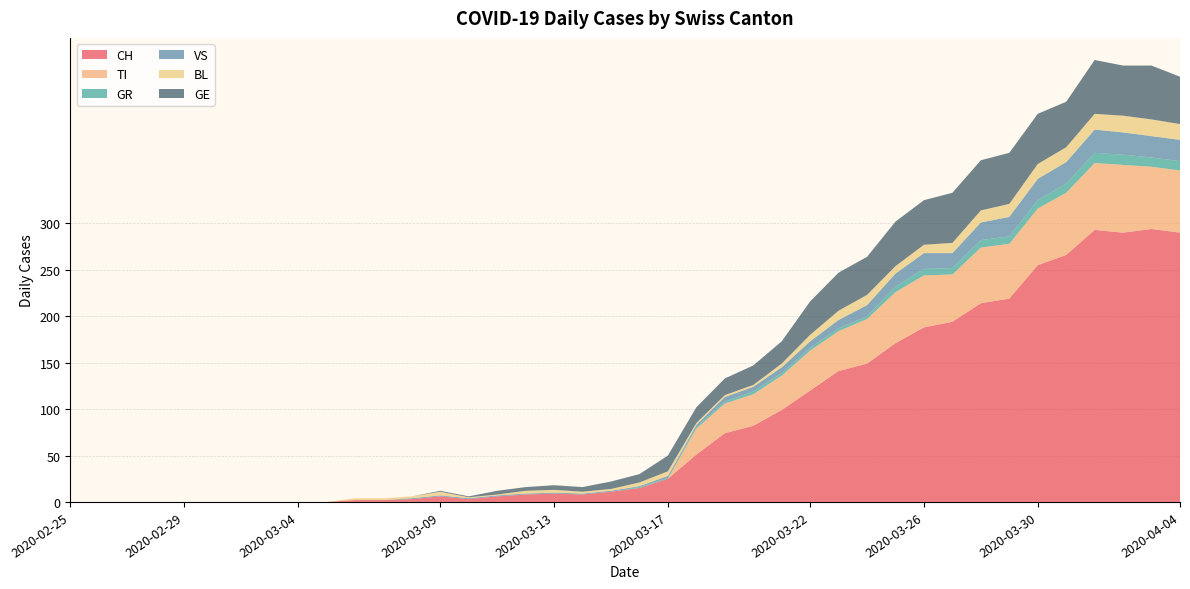

Reading right to left, extract all data points from this chart.

CH: 290	294	290	293	266	255	219	214	194	188	171	149	141	120	99	82	74	51	25	15	11	8	9	8	6	3	6	3	2	2	0	0	0	0	0	0	0	0	0	0
TI: 67	67	73	72	67	61	59	60	51	56	55	48	43	43	37	34	32	28	0	0	0	0	0	0	0	0	0	0	0	0	0	0	0	0	0	0	0	0	0	0
GR: 10	10	11	11	10	9	8	8	7	7	6	3	3	3	3	3	2	2	1	1	0	0	0	0	0	0	0	0	0	0	0	0	0	0	0	0	0	0	0	0
VS: 23	23	24	25	23	23	21	19	16	17	14	12	9	7	6	5	5	2	2	1	1	1	1	1	1	1	1	1	0	0	0	0	0	0	0	0	0	0	0	0
BL: 17	18	18	17	16	16	14	13	11	9	8	11	10	7	4	2	2	2	5	4	2	2	3	3	1	1	4	2	2	2	0	0	0	0	0	0	0	0	0	0
GE: 51	58	54	58	49	54	55	54	54	48	48	41	41	36	24	21	18	17	17	9	8	5	5	4	4	1	1	0	0	0	0	0	0	0	0	0	0	0	0	0